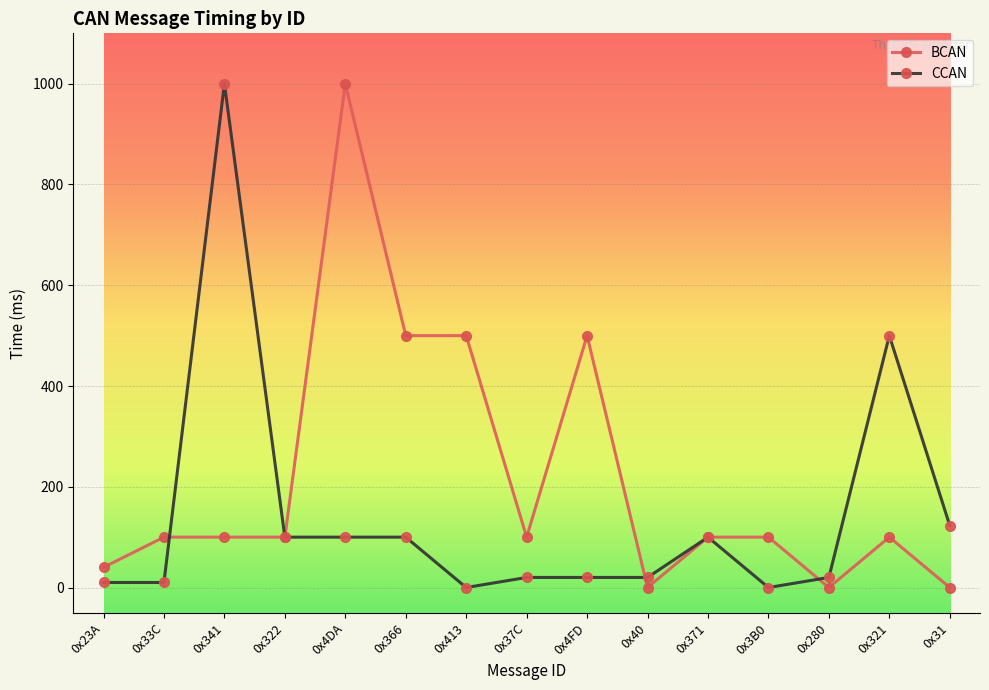

Reading left to right, extract all data points from this chart.

BCAN: 40	100	100	100	1000	500	500	100	500	0	100	100	0	100	0
CCAN: 10	10	1000	100	100	100	0	20	20	20	100	0	20	500	123